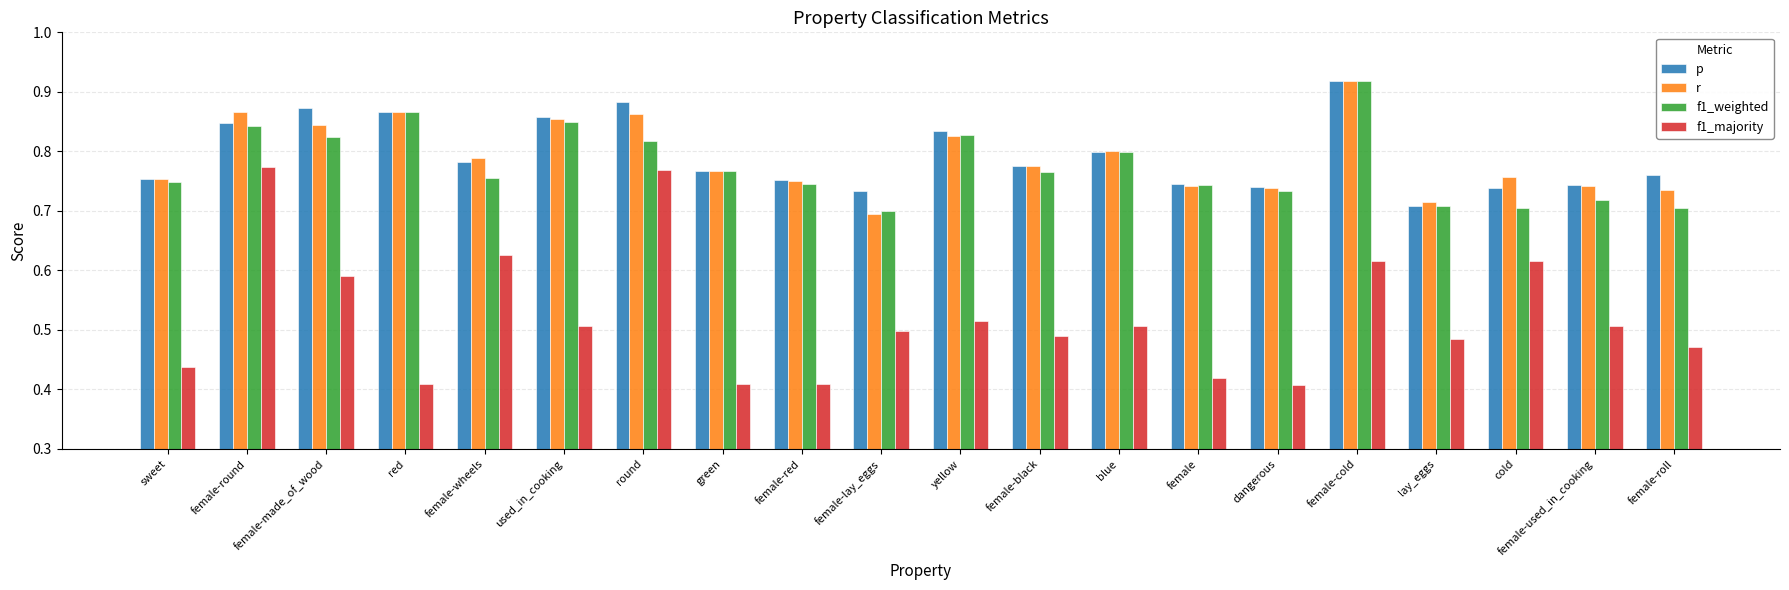

At how many categories does at least one series exceed 0?

20